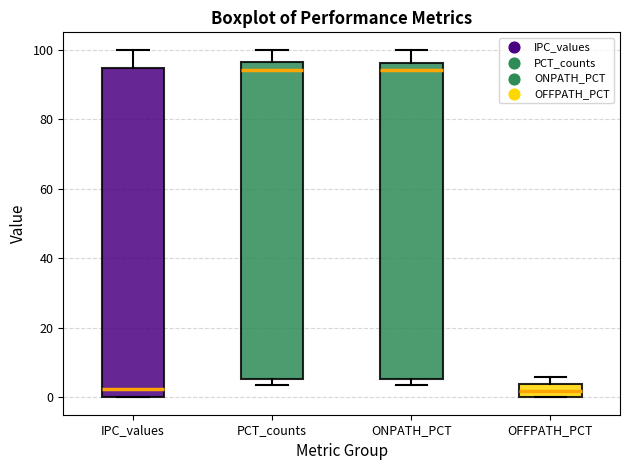

Reading left to right, read every box against the y-axis: the position of its median line, the range the box covers, and the ends of its whiskers. The values are not printed on the chart, so give them approximately, as read against the axis.

IPC_values: median 2, box 0 to 94, whiskers 0 to 100
PCT_counts: median 94, box 6 to 96, whiskers 4 to 100
ONPATH_PCT: median 94, box 6 to 96, whiskers 4 to 100
OFFPATH_PCT: median 2, box 0 to 4, whiskers 0 to 6